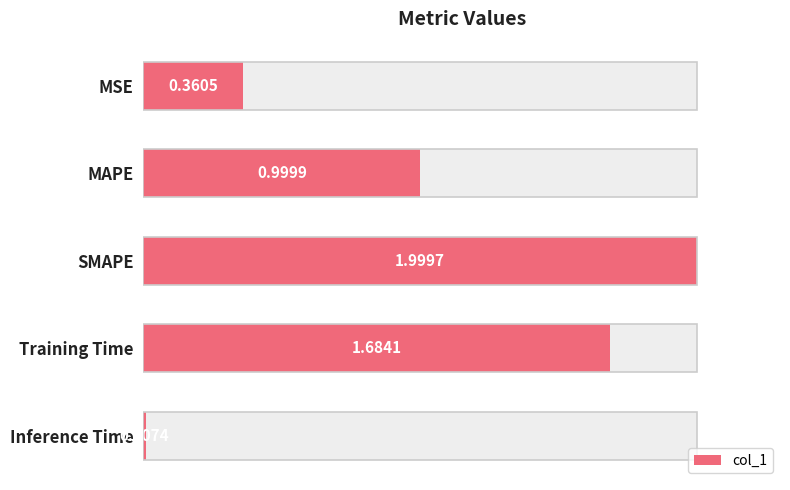

What is the change in value from MAPE to Training Time?

+0.7